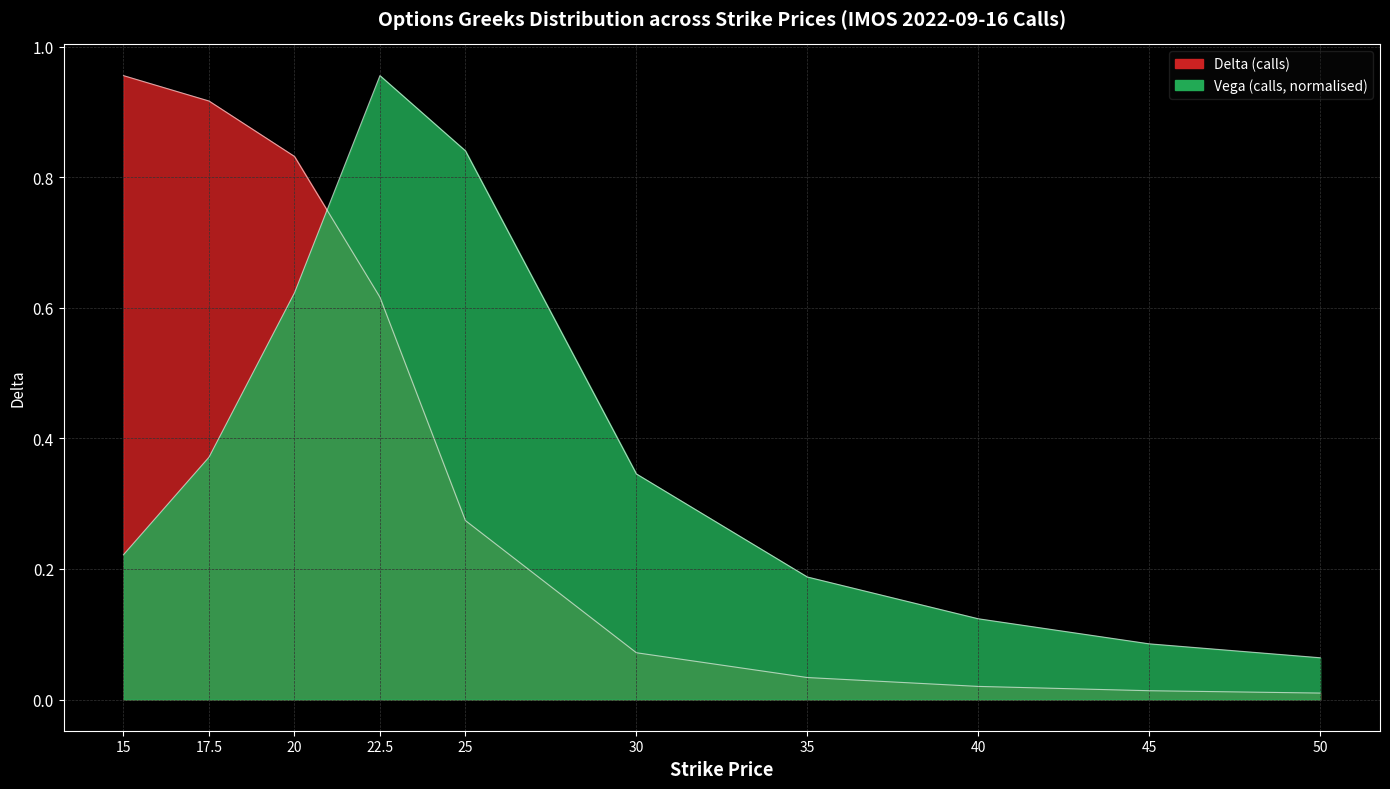

Between 17.5 and 35, which is larger?

17.5